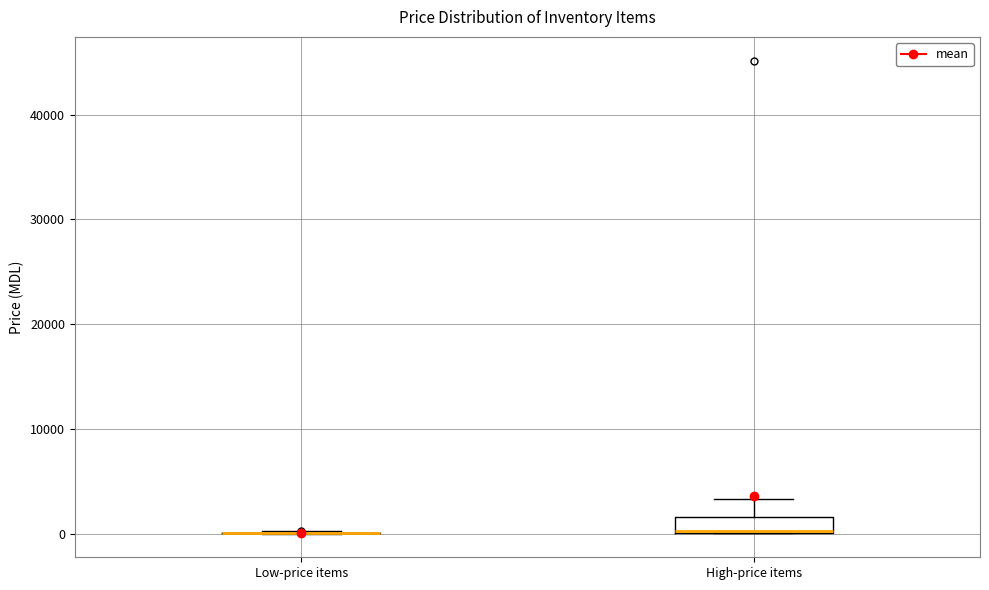

Which box is the tallest, from its lower edge to its upper edge?

High-price items